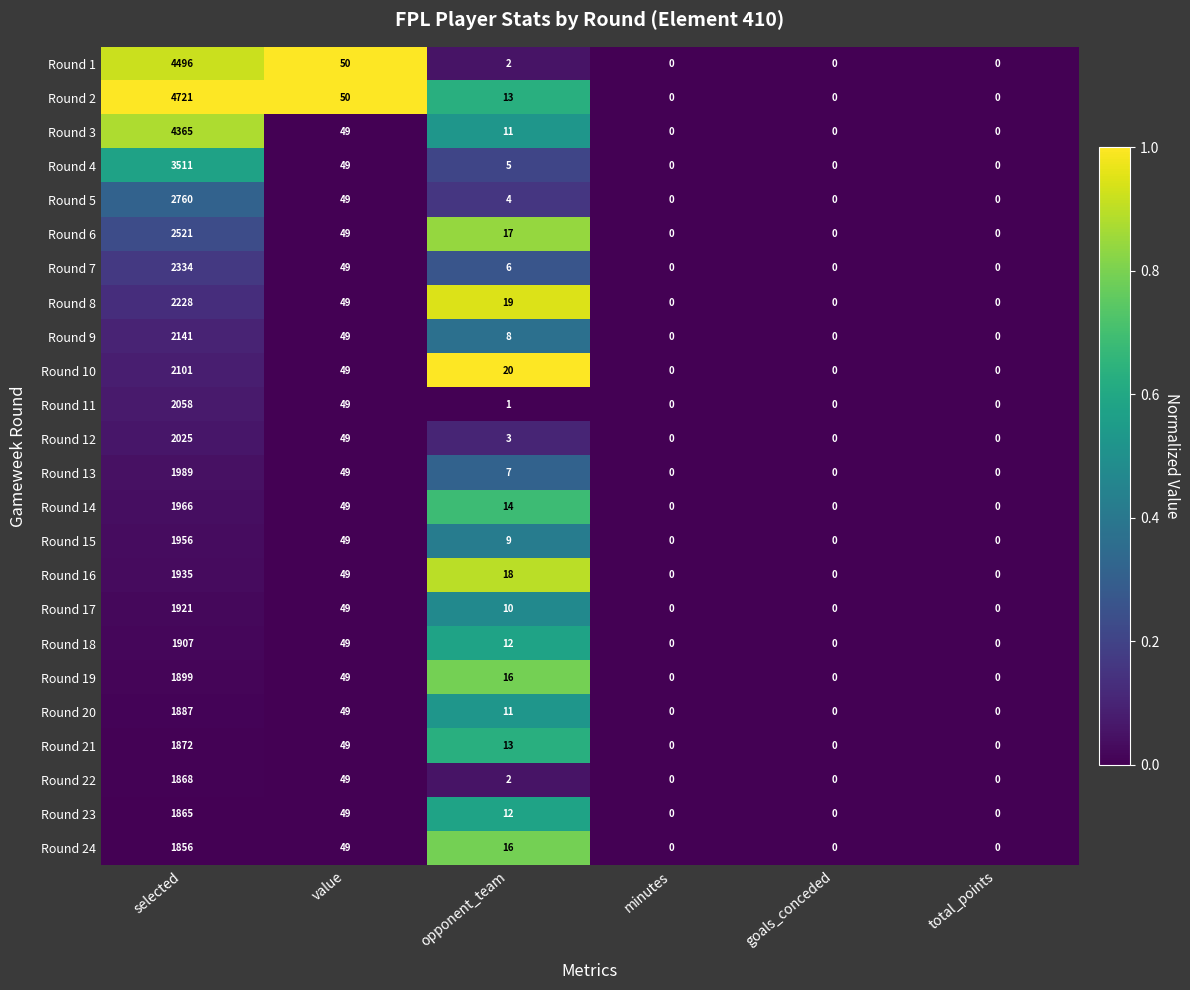

What is the difference between the second highest and second lowest values in the Round 1 series?

50